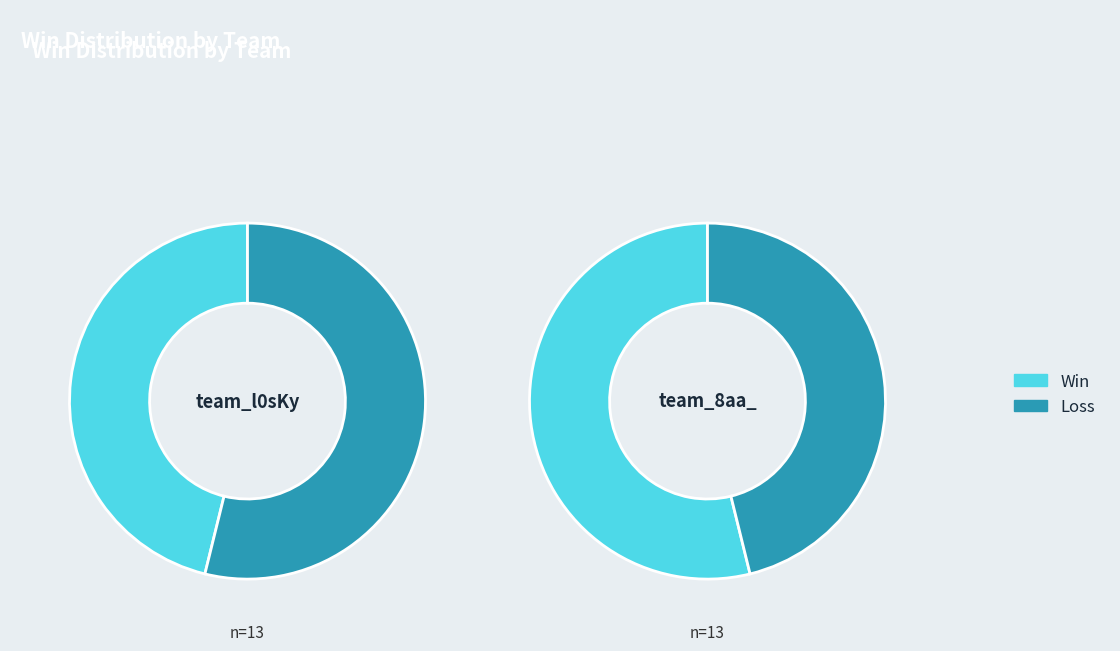

Which category has the smallest portion of the pie?

team_l0sKy